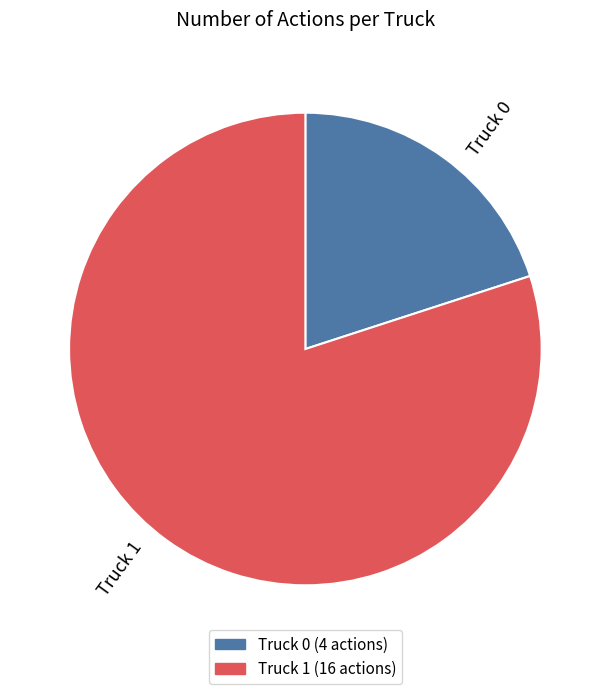

Do Truck 0 and Truck 1 together represent more than half of the pie?

Yes